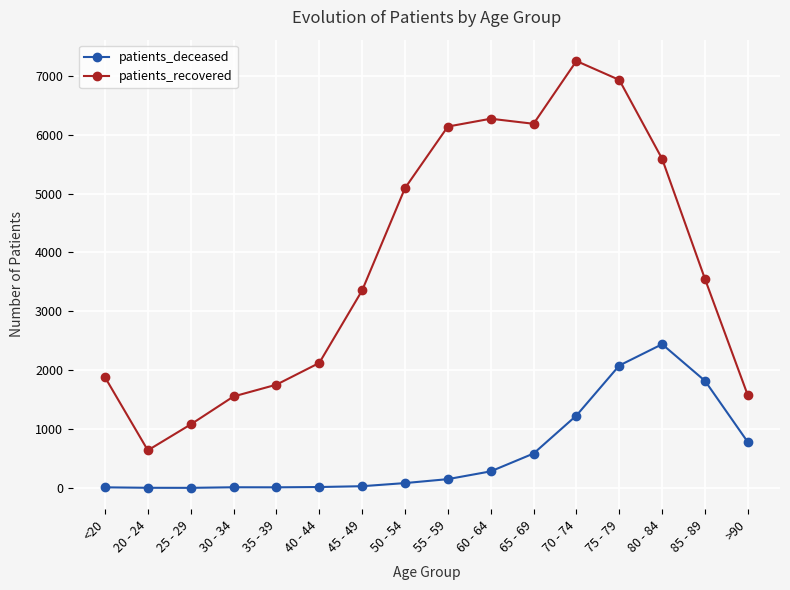

Which series has the largest range (max minus min)?

patients_recovered